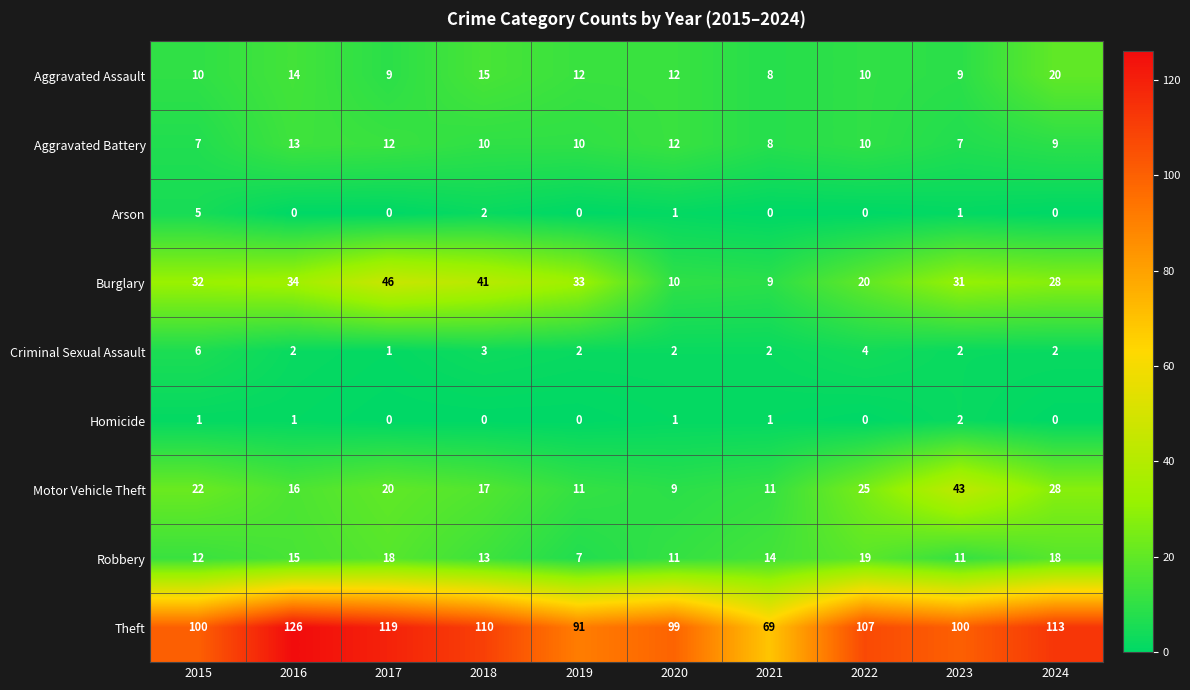

What value does the Motor Vehicle Theft series have at 2021, to the nearest 10?

10